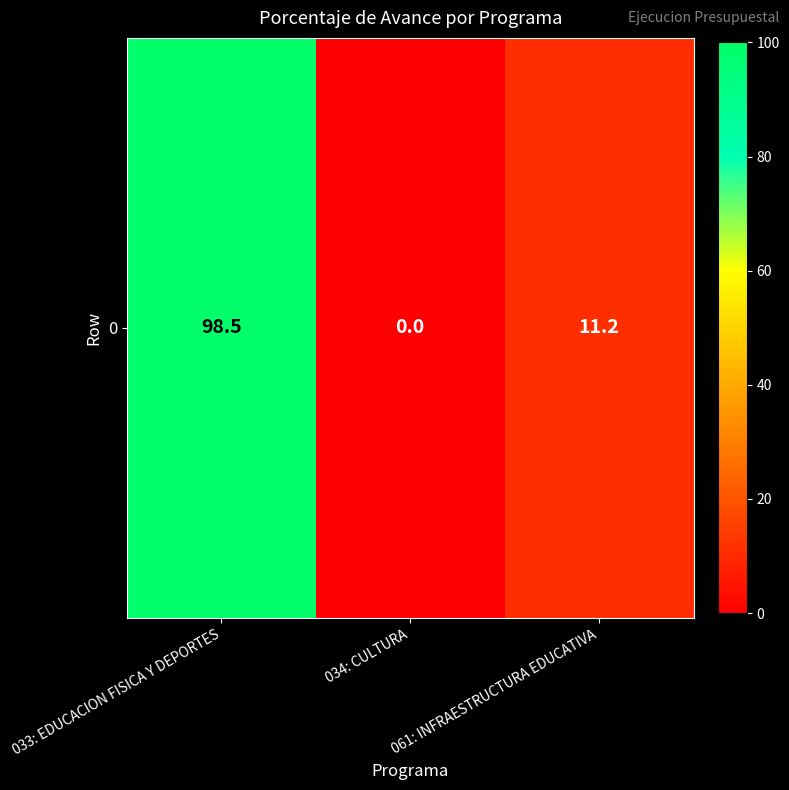

Reading left to right, extract all data points from this chart.

033: EDUCACION FISICA Y DEPORTES=98.5	034: CULTURA=0.0	061: INFRAESTRUCTURA EDUCATIVA=11.2